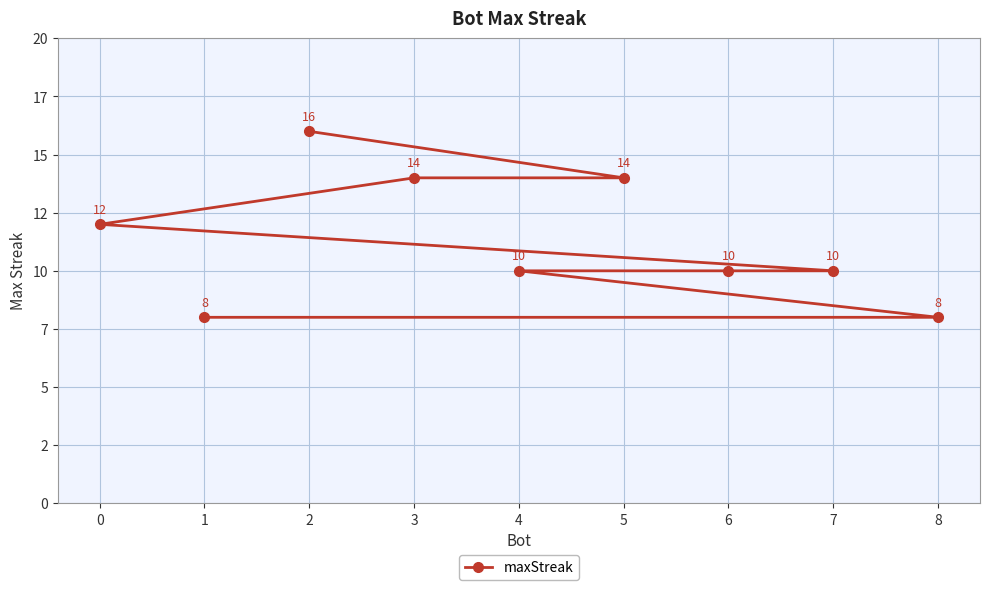

Where does the data first go above 10?

2